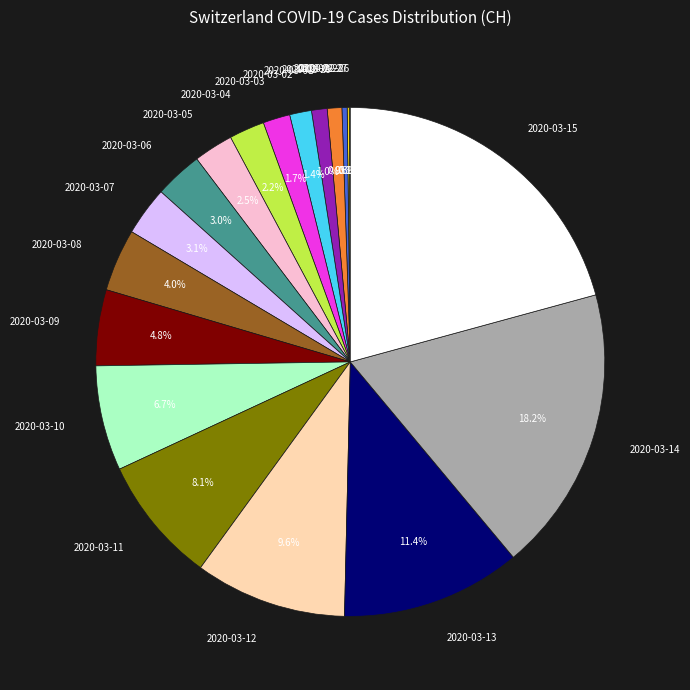

To the nearest percent, what is the difference between the 2020-03-09 and 2020-03-05 slice percentages?

2%